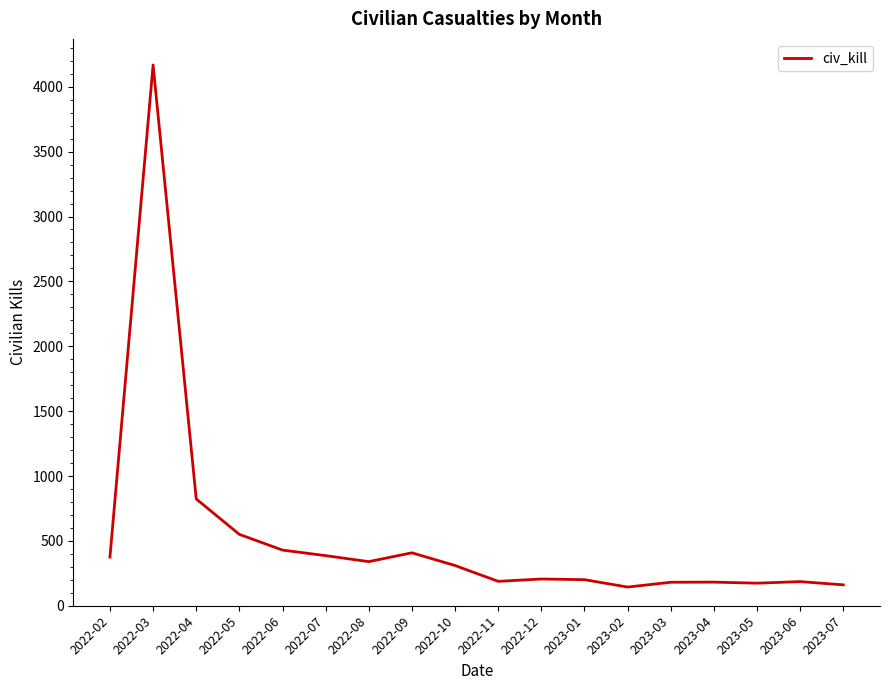

What is the difference between the maximum and minimum values?

4024